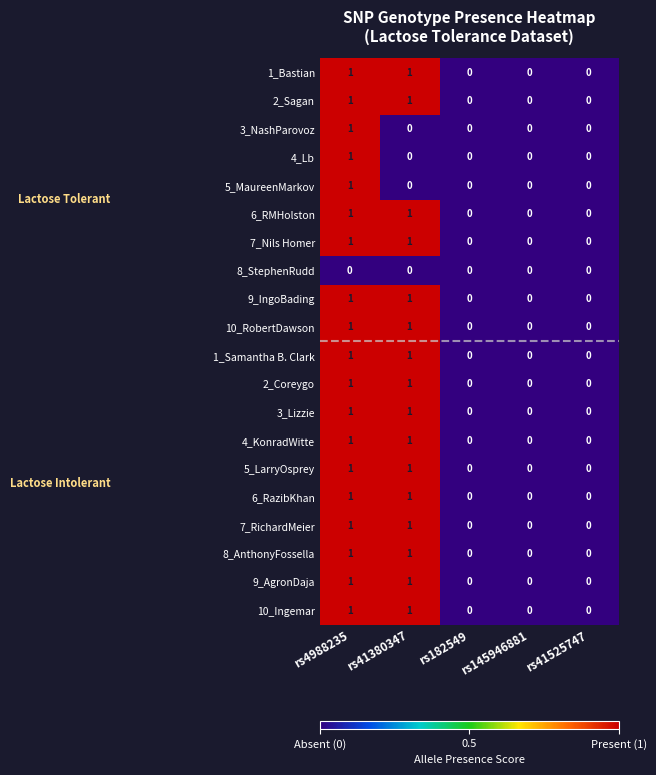

At which category is the sum across all series the highest?

rs4988235